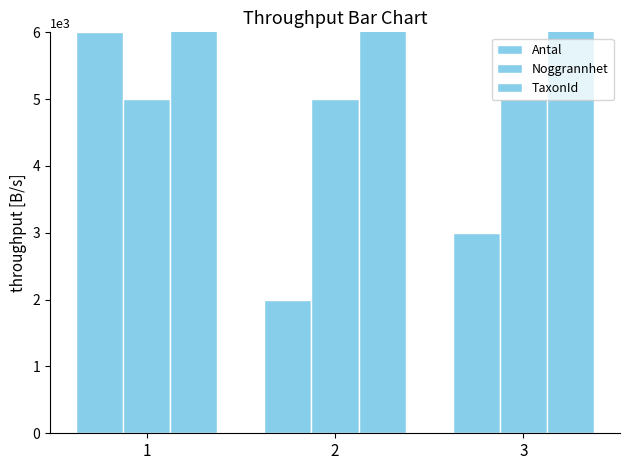

At which label does Antal first exceed 3000?

1